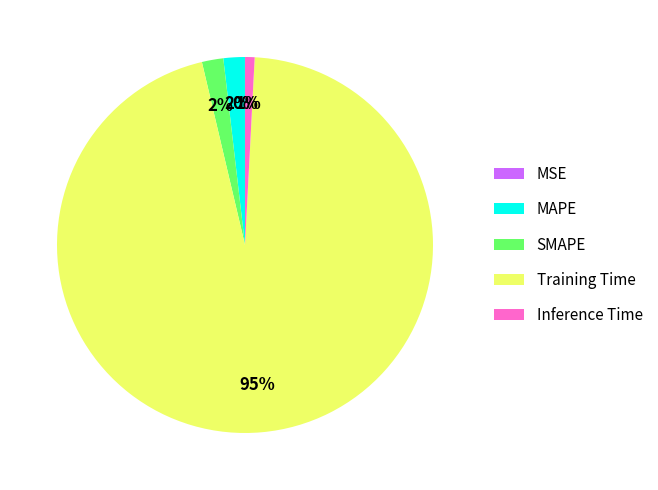

What percentage is the Training Time slice, to the nearest percent?

95%